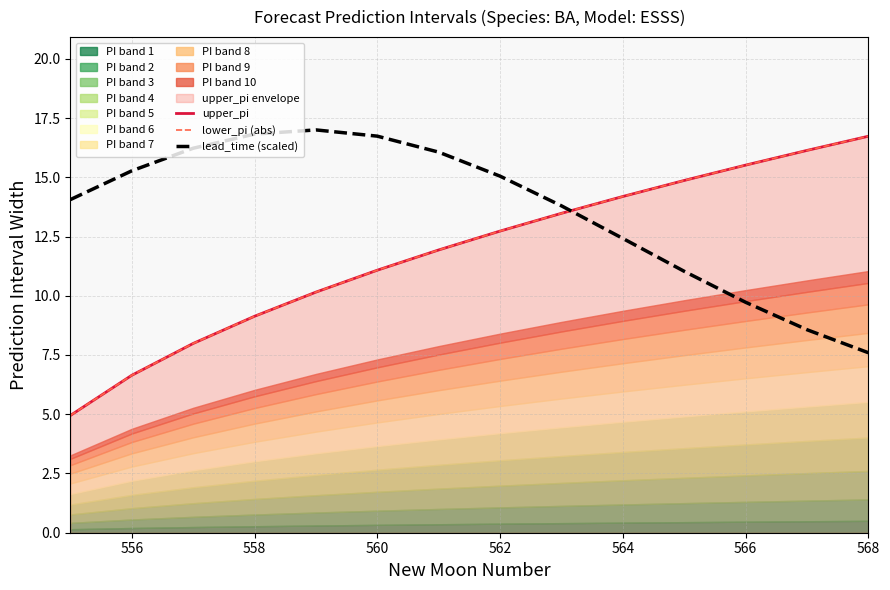

Reading right to left, extract all data points from this chart.

upper_pi: 16.7	16.1	15.5	14.9	14.2	13.5	12.7	11.9	11.1	10.2	9.1	8.0	6.6	4.9
lower_pi (abs): 16.7	16.1	15.5	14.9	14.2	13.5	12.7	11.9	11.1	10.2	9.1	8.0	6.6	4.9
lead_time (scaled): 7.6	8.6	9.7	11.0	12.4	13.8	15.0	16.1	16.7	17.0	16.8	16.2	15.3	14.1